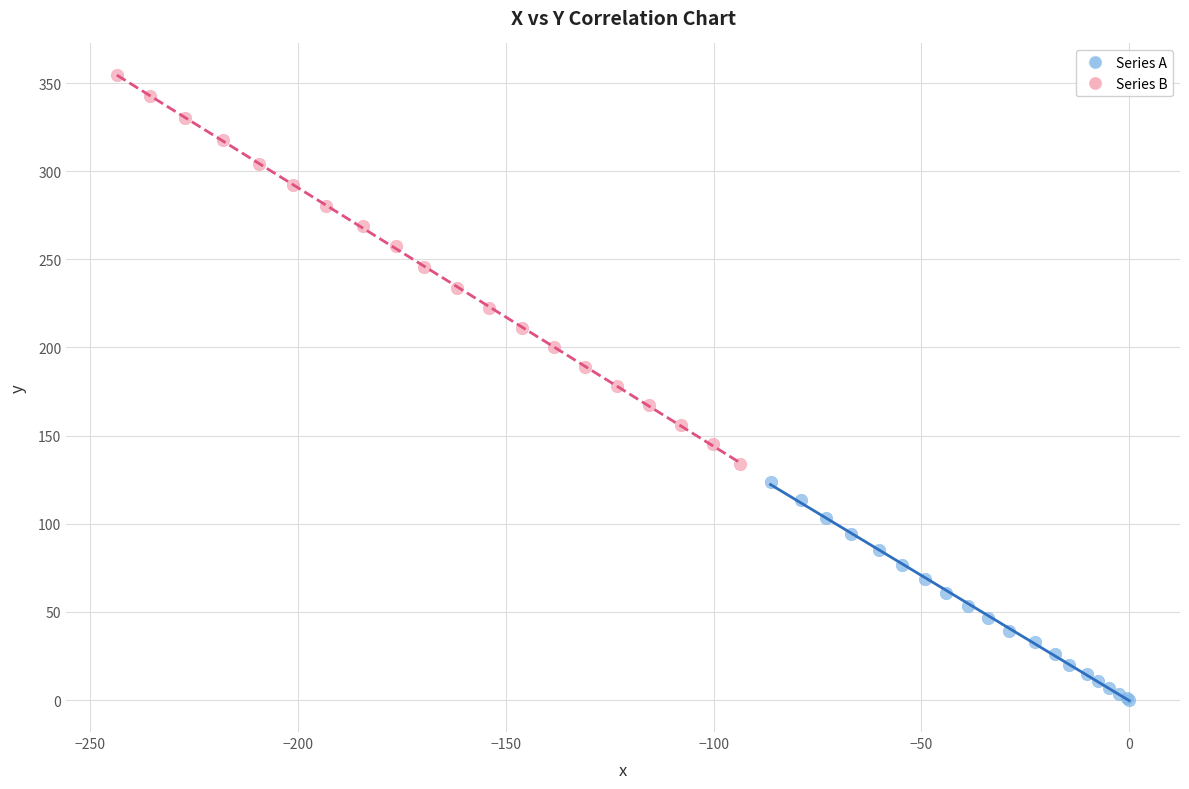

Which series has the largest Y range (max minus min)?

Series B